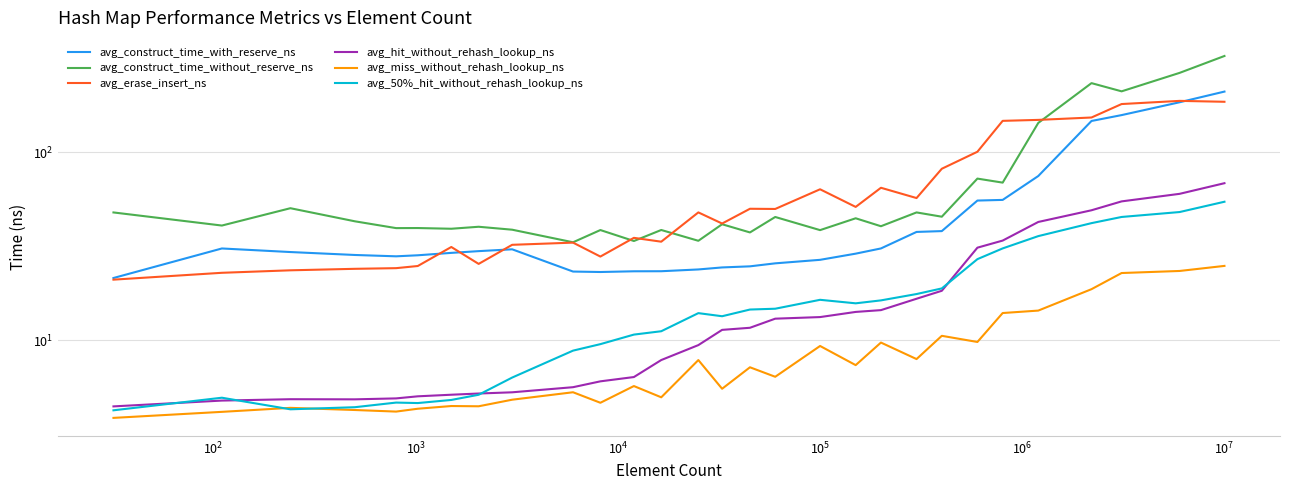

How many series are shown in this chart?

6